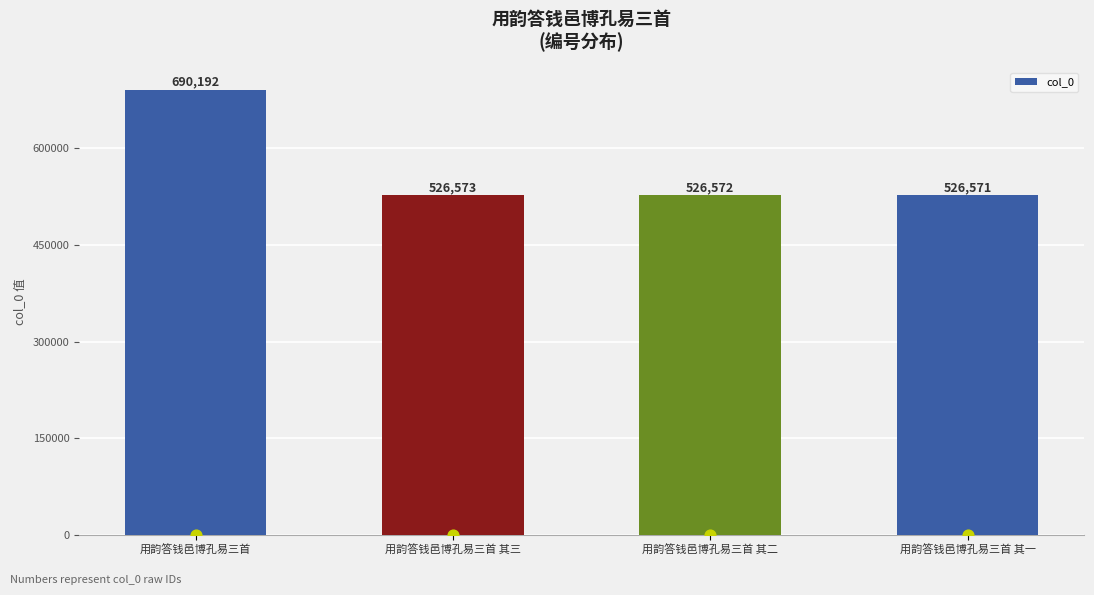

What is the ratio of the value at 用韵答钱邑博孔易三首 其一 to the value at 用韵答钱邑博孔易三首 其二?

1.0